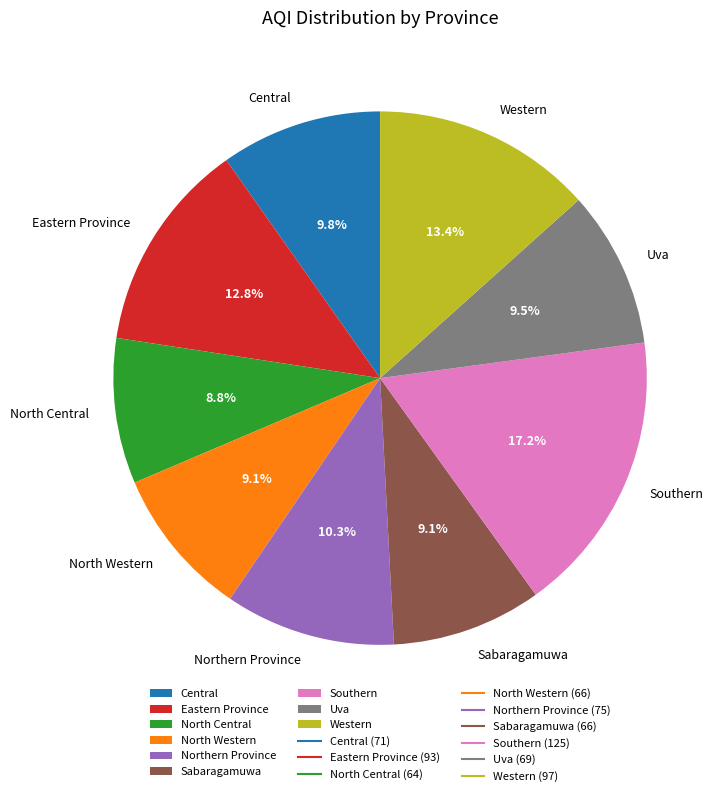

To the nearest percent, what portion does Eastern Province represent?

13%